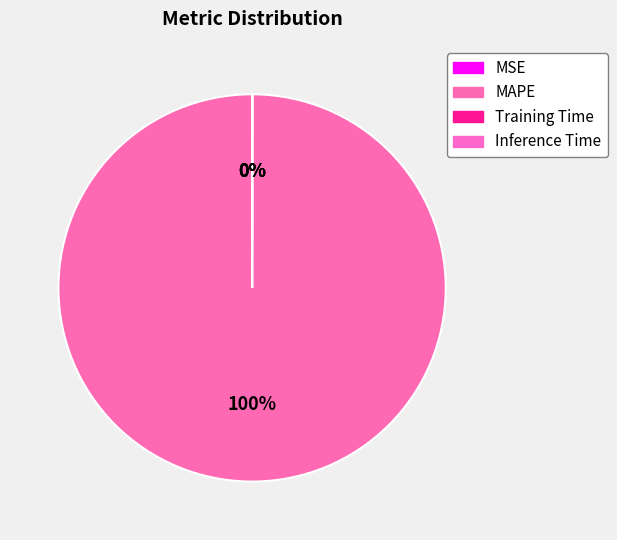

Which has a higher value, Inference Time or Training Time?

Training Time